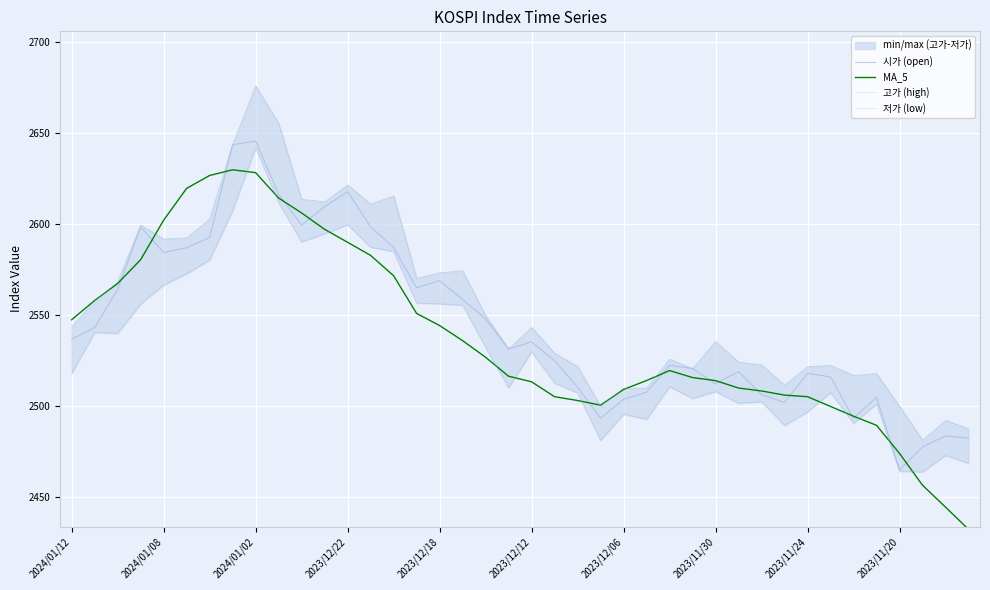

At 26, list the series in order from largest to smallest.

고가 (high), 시가 (open), MA_5, 저가 (low)